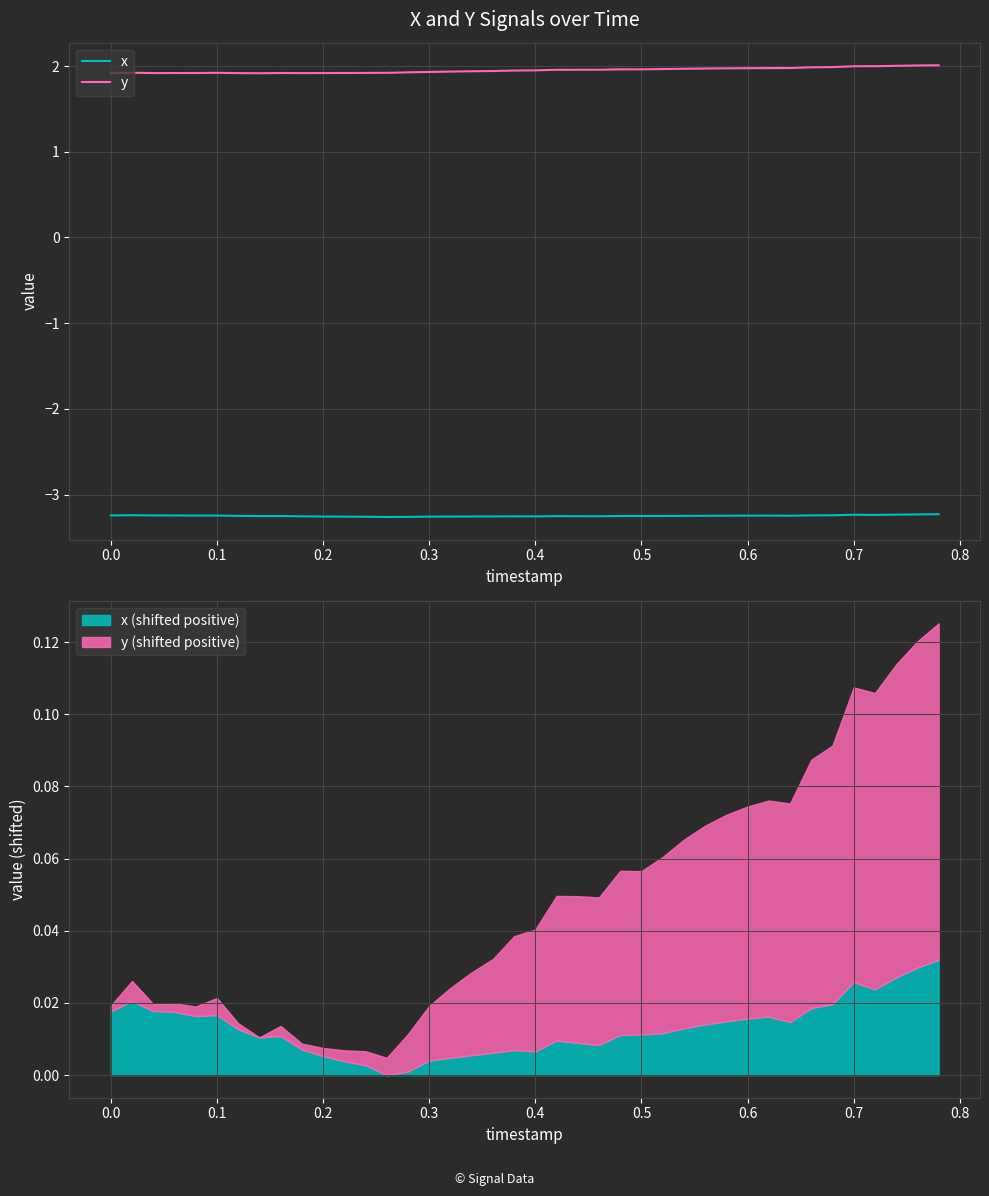

At how many categories does at least one series exceed 1?

40